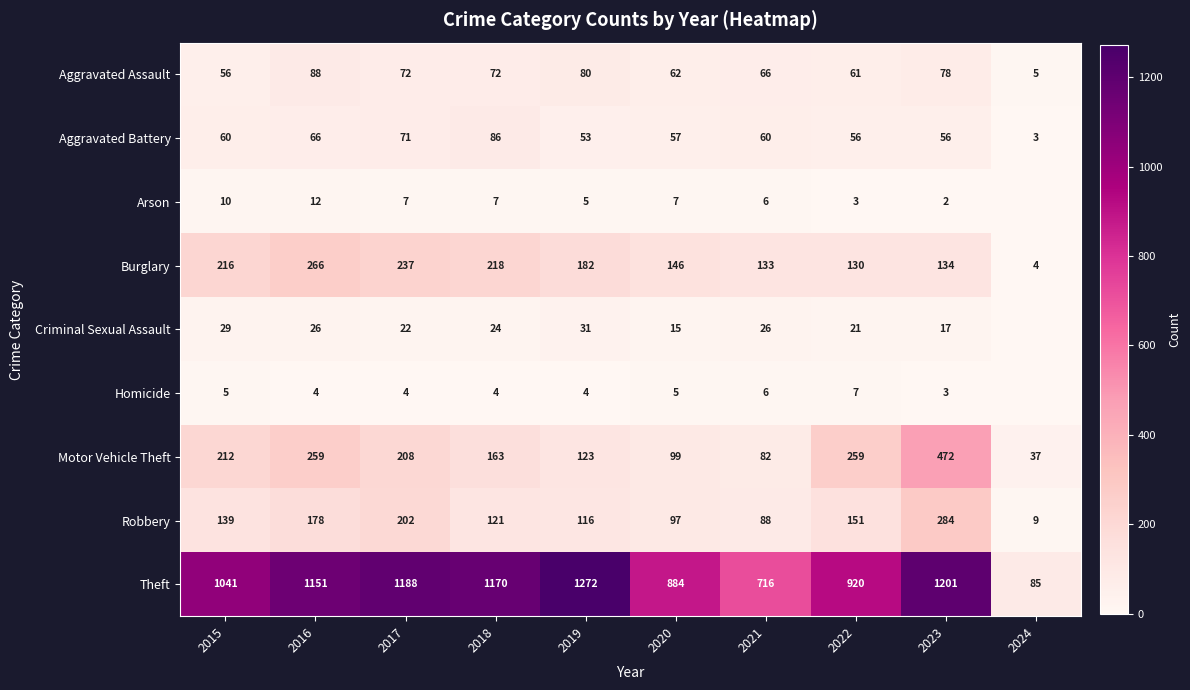

At which category is the sum across all series the highest?

2023